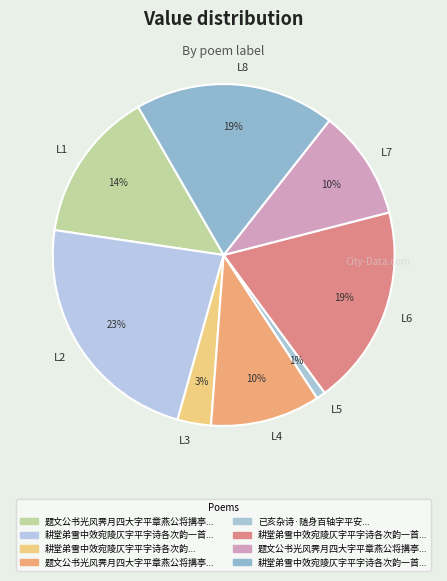

True or false: L8 accounts for 19% of the total.

True